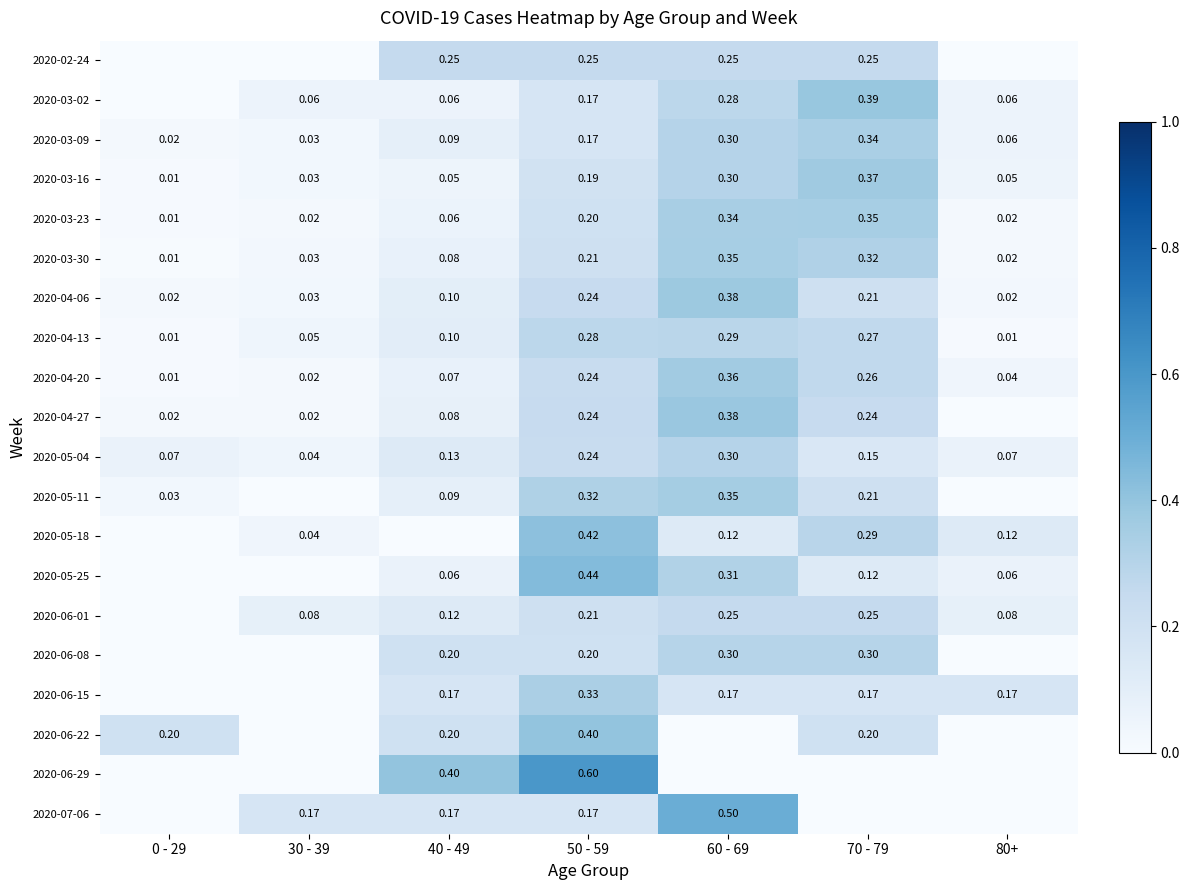

Is the value of 2020-07-06 at 60 - 69 greater than the value of 2020-05-11 at 50 - 59?

Yes